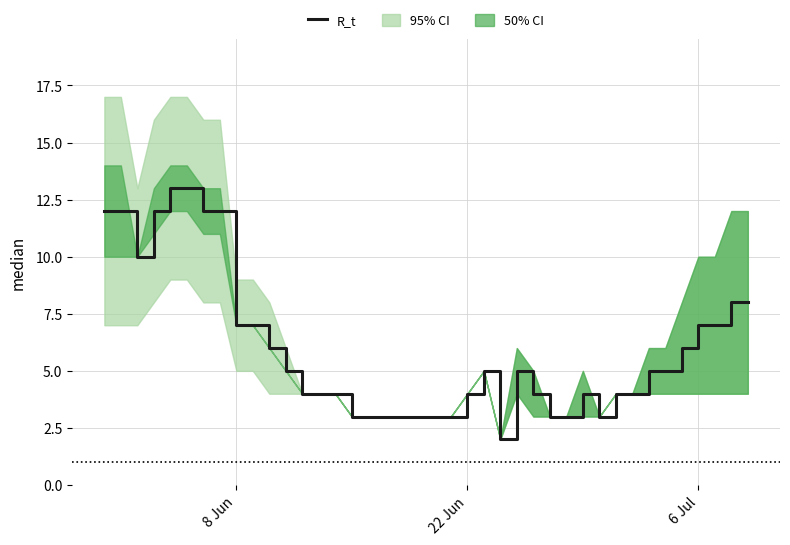

How many categories are shown in the chart?

40